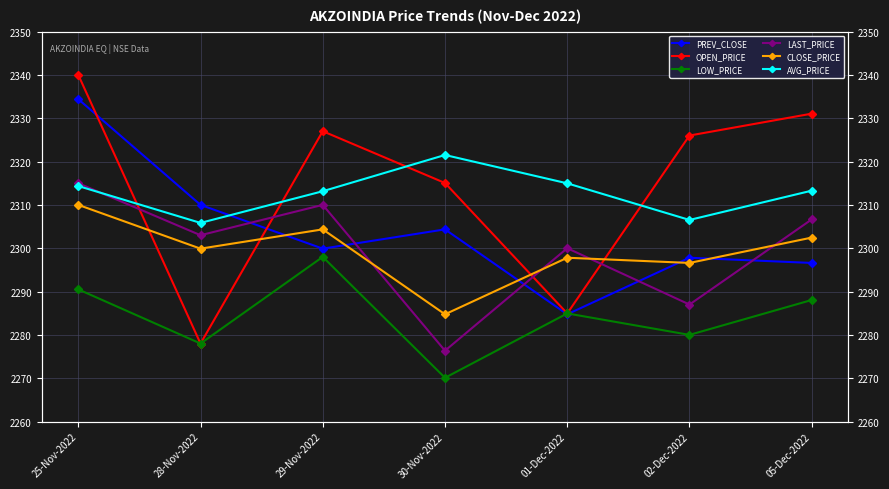

Where do CLOSE_PRICE and OPEN_PRICE first cross each other?

25-Nov-2022 and 28-Nov-2022